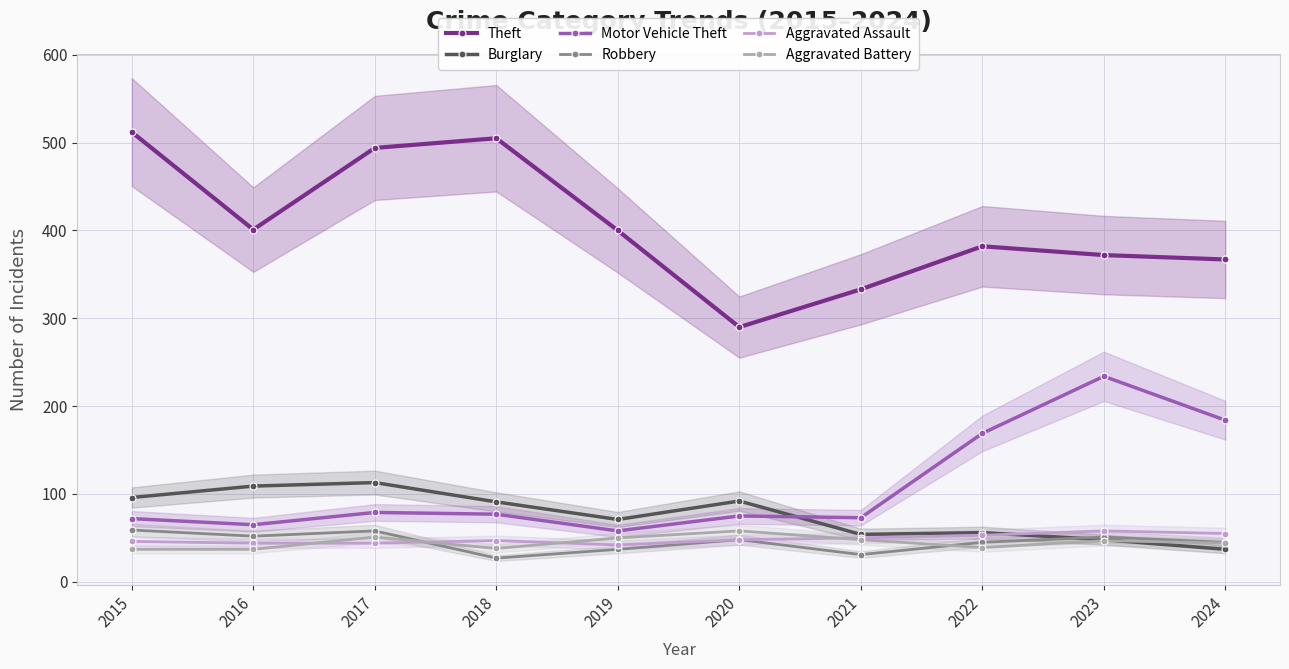

At which category is the sum across all series the highest?

2017